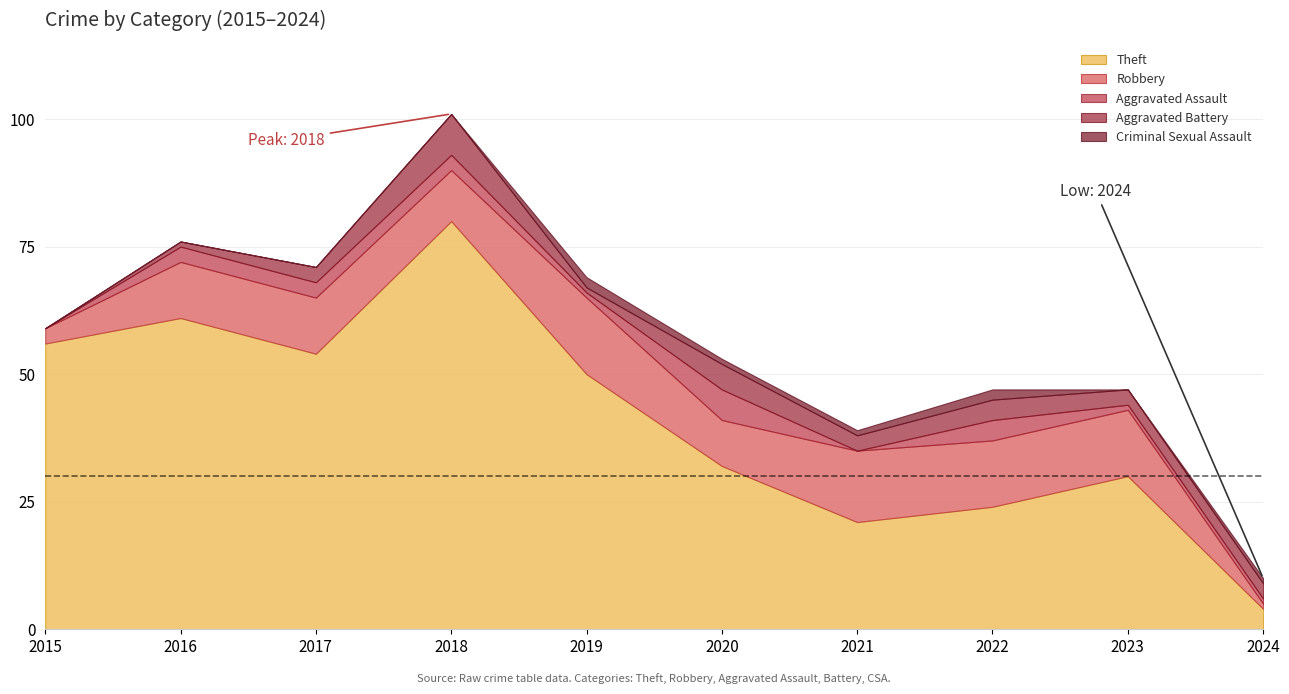

True or false: Robbery and Criminal Sexual Assault intersect in this chart.

False